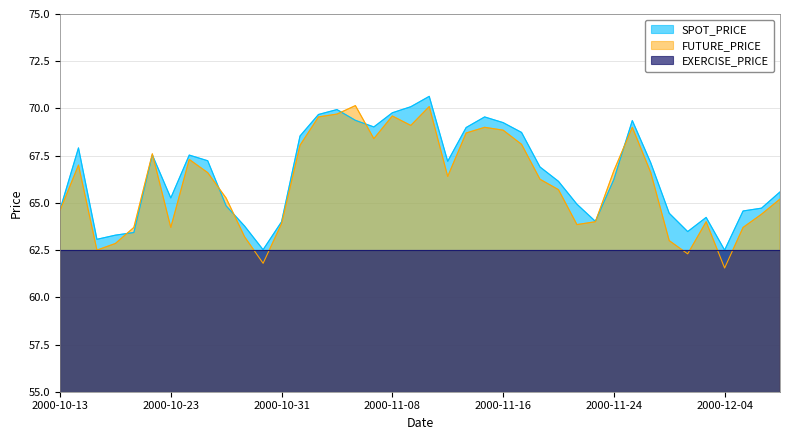

What is the sum of the SPOT_PRICE values at 2000-10-31 and 2000-10-16?

131.9